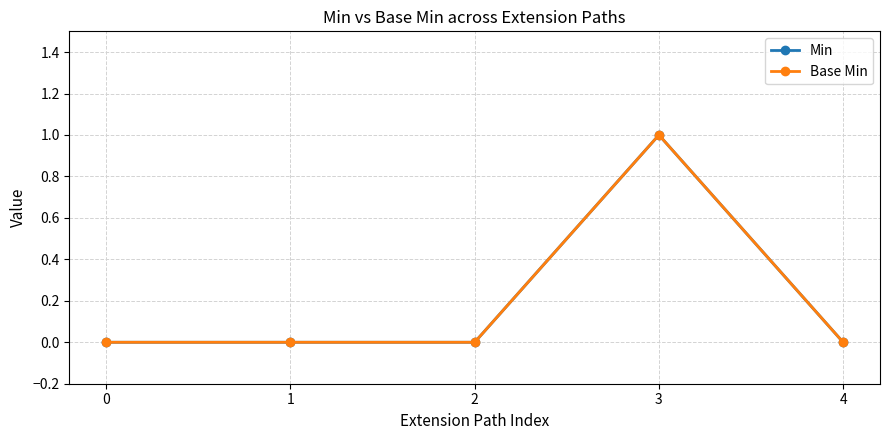

Read the Min value at 3.

1